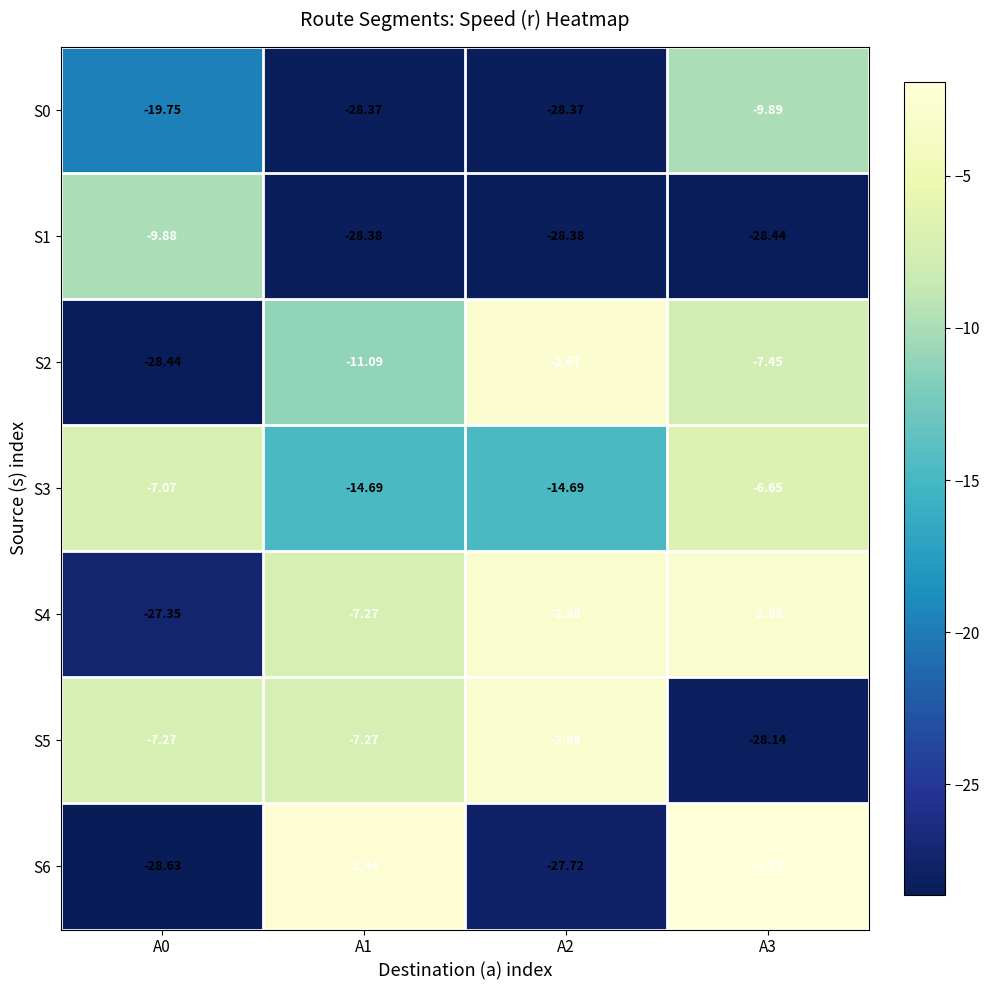

Which category has the lowest value across all series?

A0